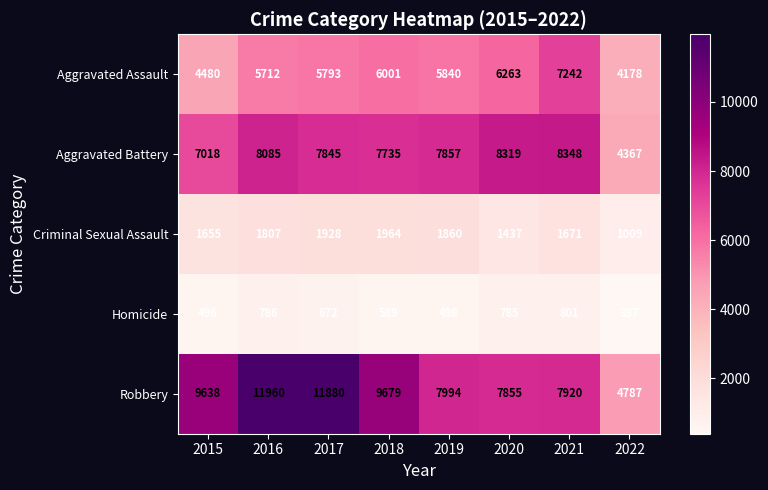

The value of Aggravated Assault at 2020 is 6263. True or false?

True